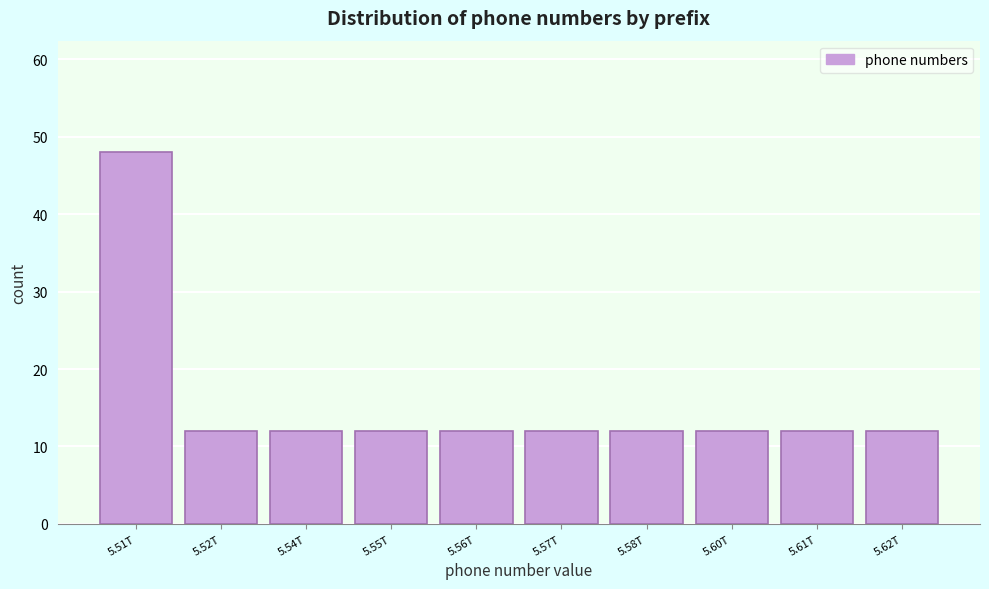

Reading right to left, extract all data points from this chart.

12	12	12	12	12	12	12	12	12	48